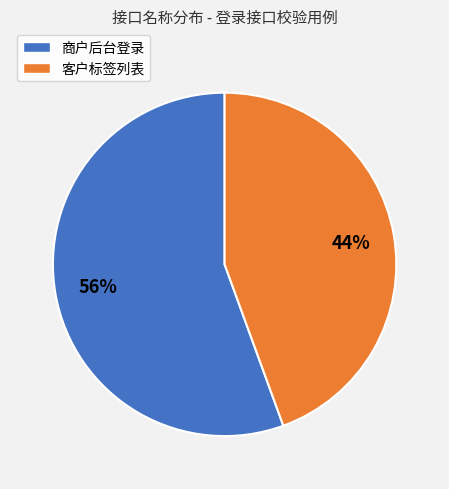

Which has a higher value, 客户标签列表 or 商户后台登录?

商户后台登录